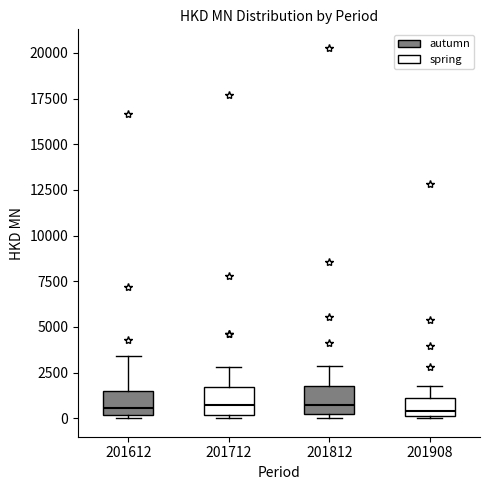

Where does the median line of the box at x = 201908 sit on the y-axis? The values are not printed on the chart, so give them approximately, as read against the axis.

500